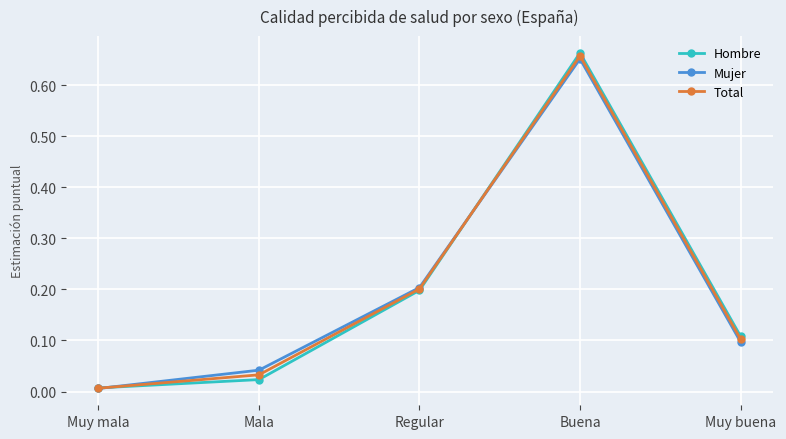

At which label does Total reach its minimum?

Muy mala